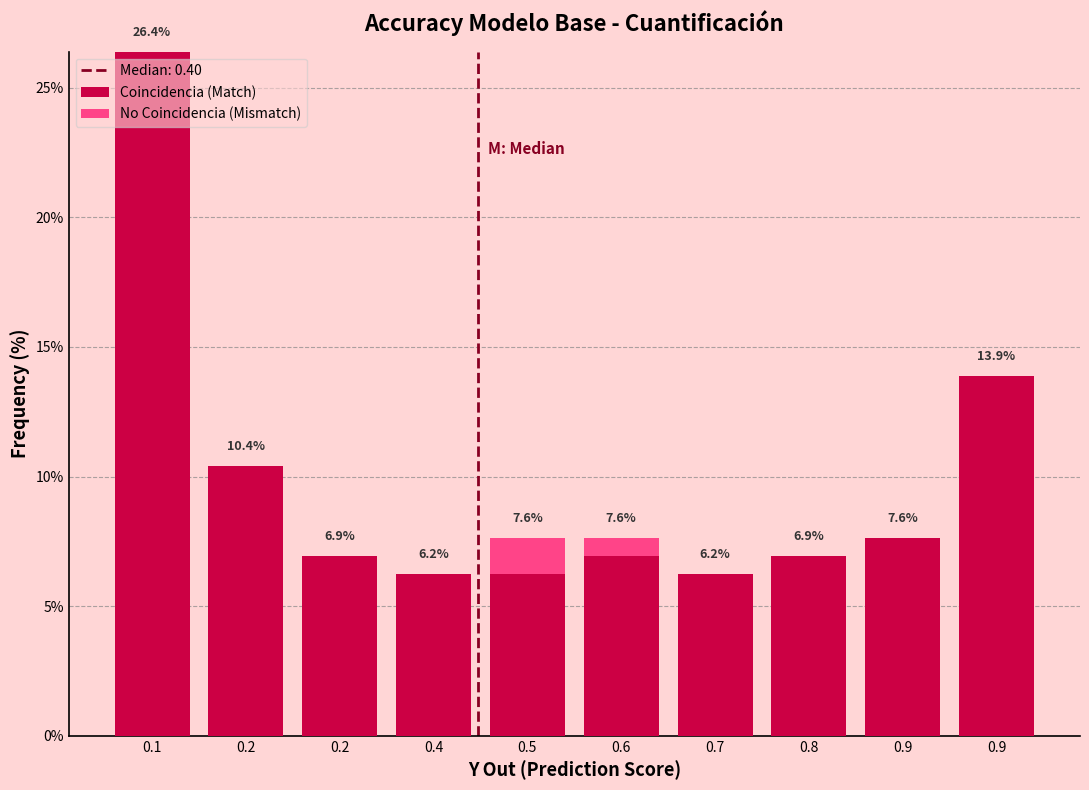

How many series are shown in this chart?

2